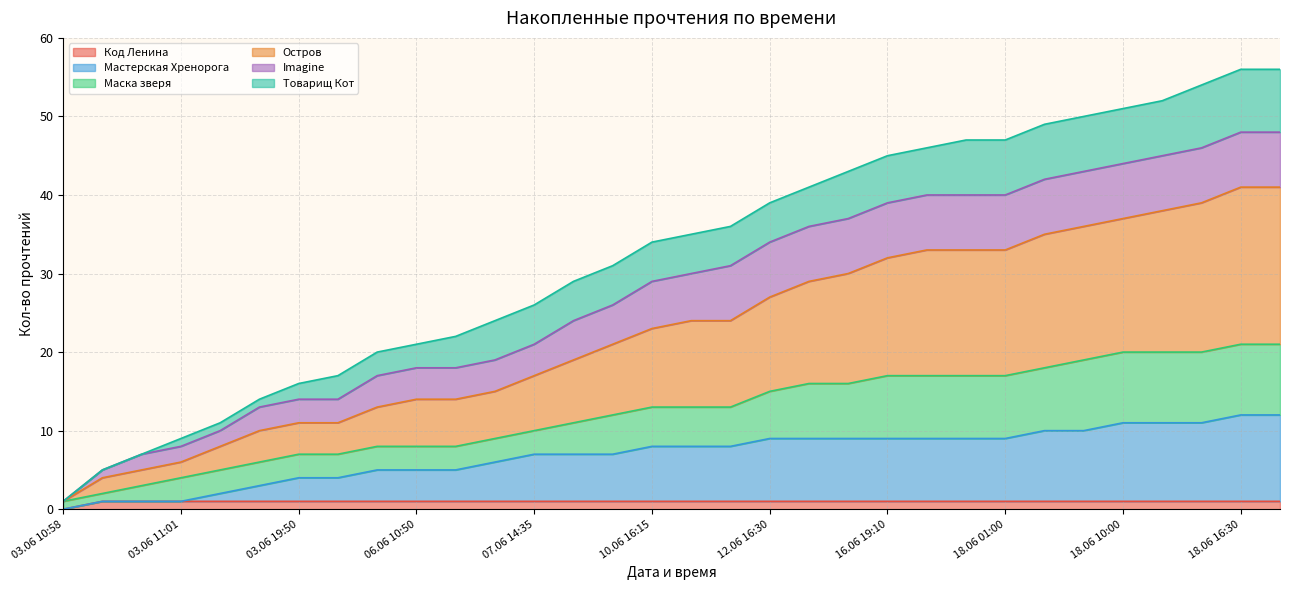

What are all the series names shown in the legend?

Код Ленина, Мастерская Хренорога, Маска зверя, Остров, Imagine, Товарищ Кот